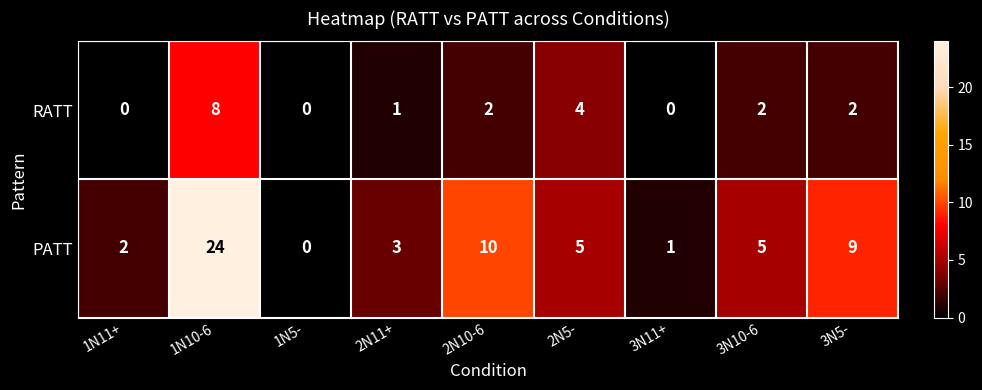

List the series in order of their peak value, highest first.

PATT, RATT